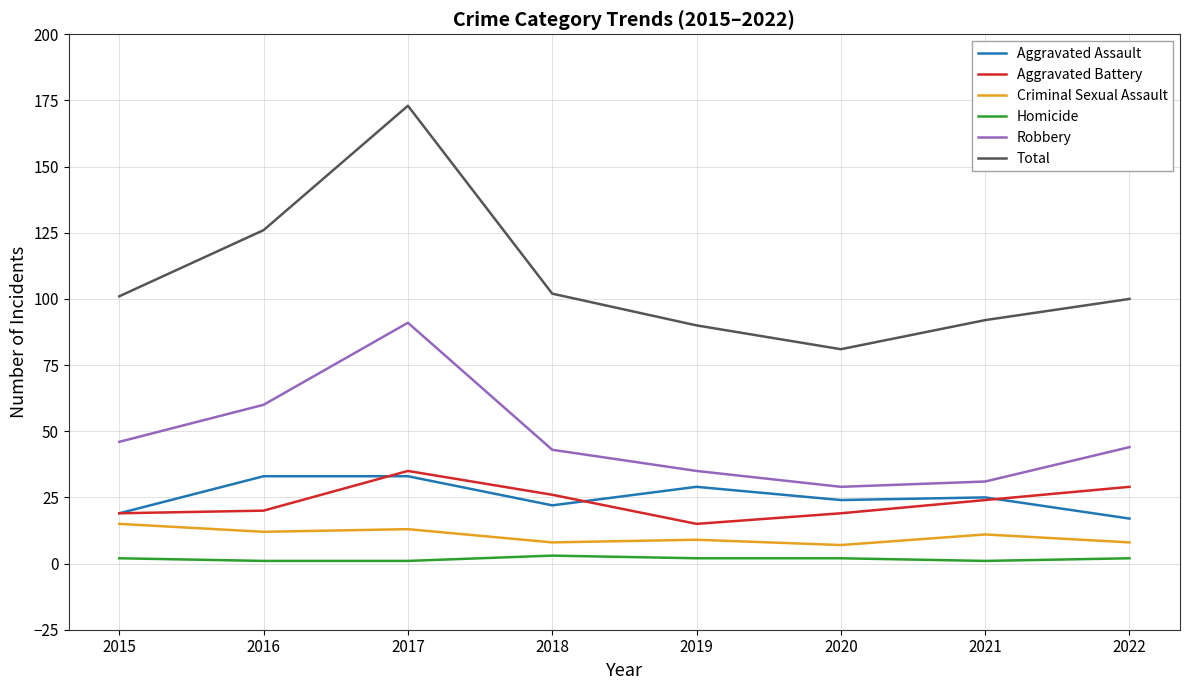

At how many categories does at least one series exceed 21?

8